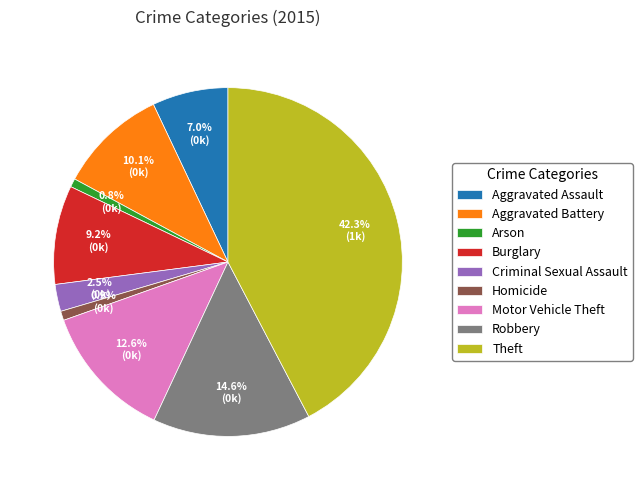

True or false: Aggravated Battery accounts for 5% of the total.

False